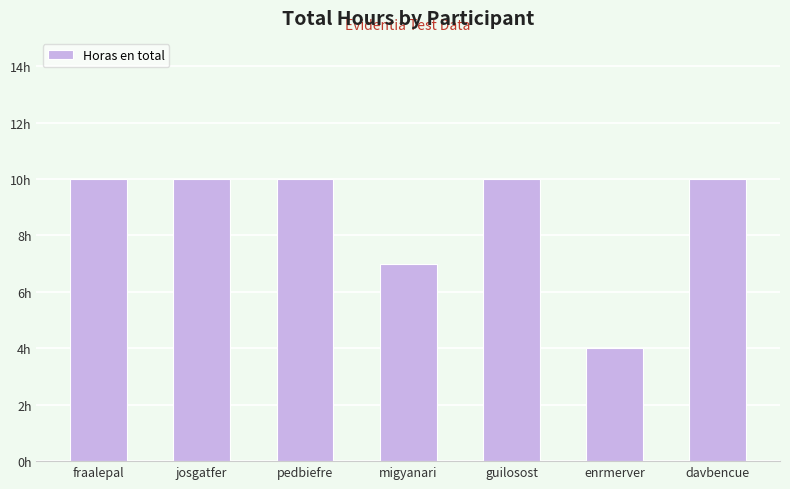

Are the bars horizontal?

No